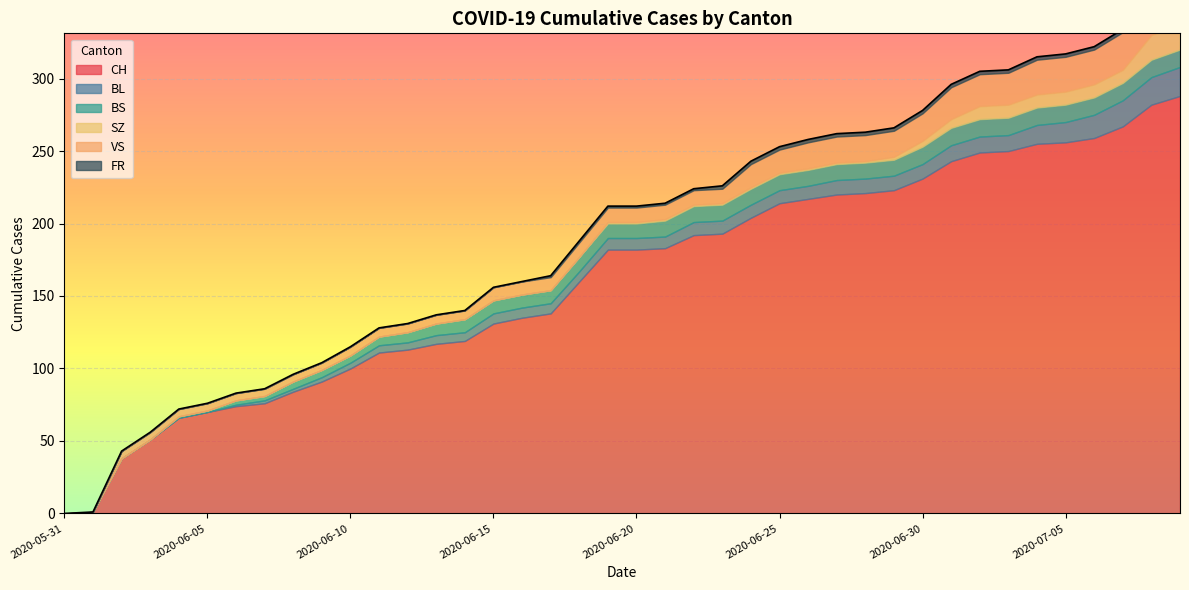

What is the difference between the second highest and minimum values in the VS series?

29